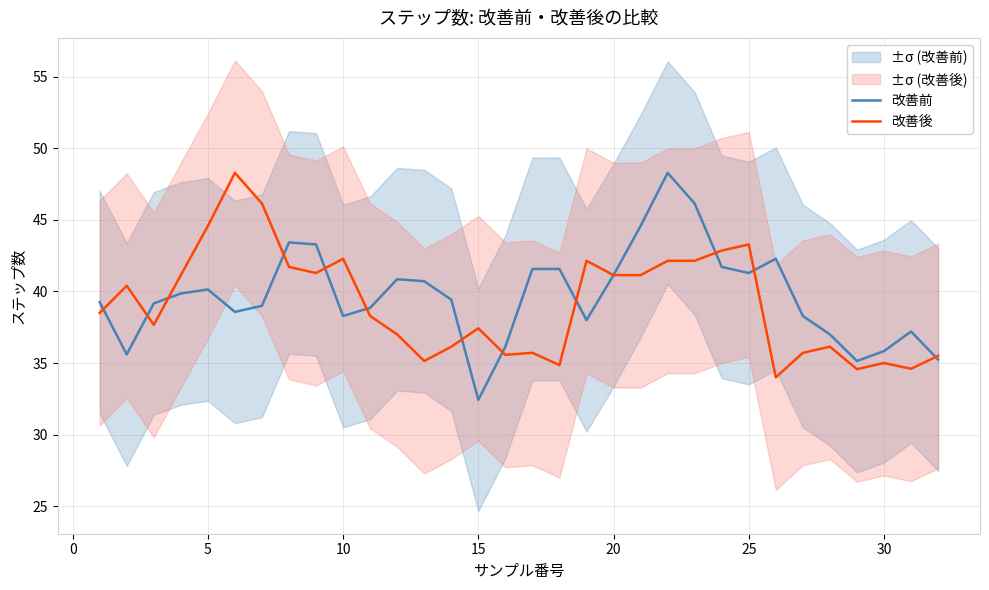

Reading left to right, transcribe all the data shown in this chart.

改善前: 39.2	35.6	39.2	39.9	40.1	38.6	39.0	43.4	43.3	38.3	38.9	40.9	40.7	39.4	32.4	36.1	41.6	41.6	38.0	41.1	44.6	48.3	46.1	41.7	41.3	42.3	38.3	37.0	35.1	35.8	37.2	35.2
改善後: 38.5	40.4	37.7	41.1	44.6	48.3	46.1	41.7	41.3	42.3	38.3	37.0	35.1	36.1	37.4	35.6	35.7	34.9	42.1	41.1	41.1	42.1	42.1	42.9	43.3	34.0	35.7	36.1	34.6	35.0	34.6	35.5